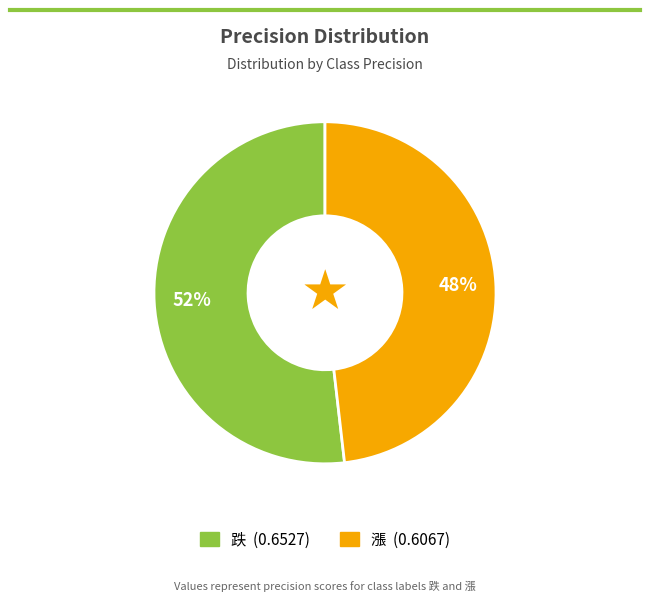

Combined, do 跌 and 漲 account for over 50%?

Yes